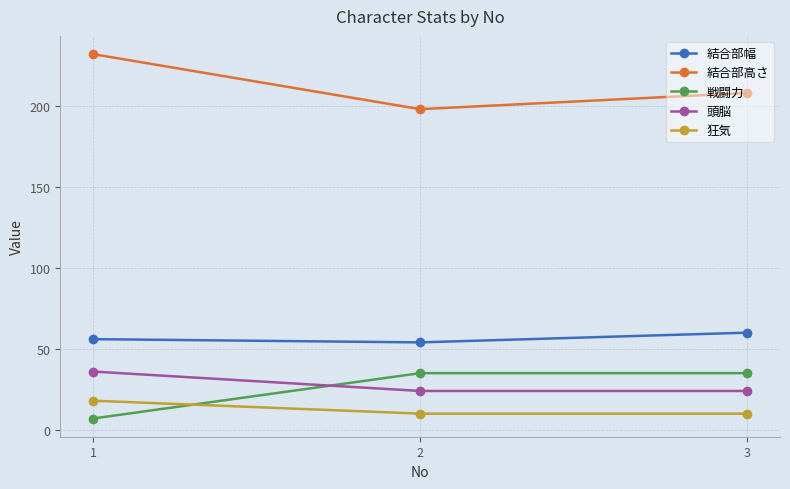

Reading left to right, transcribe all the data shown in this chart.

結合部幅: 56	54	60
結合部高さ: 232	198	208
戦闘力: 7	35	35
頭脳: 36	24	24
狂気: 18	10	10